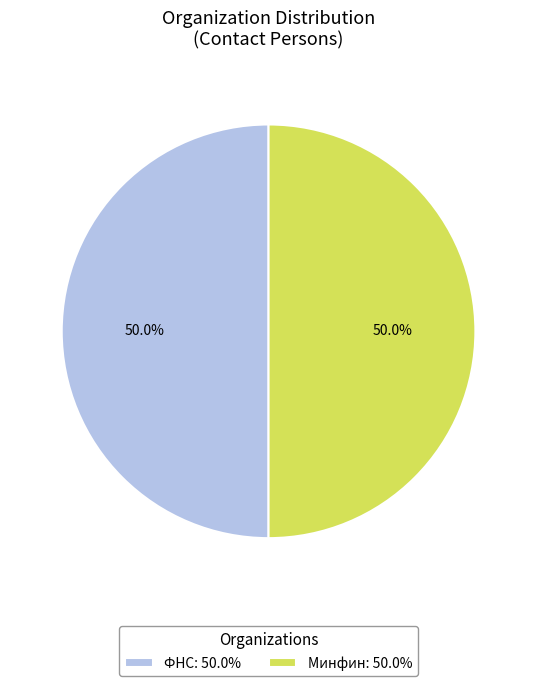

What is the total percentage of ФНС: 50.0% and Минфин: 50.0%?

100.0%